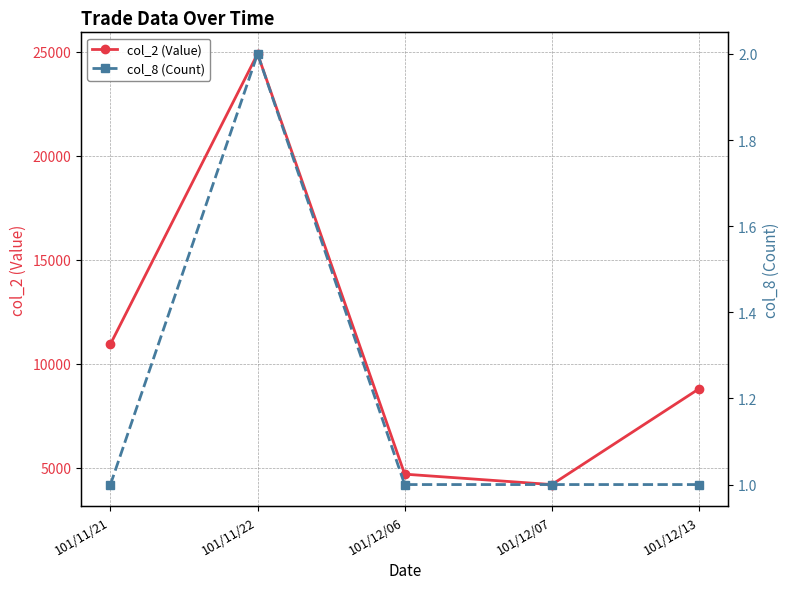

What is the difference between the maximum and minimum values in the col_8 (Count) series?

1